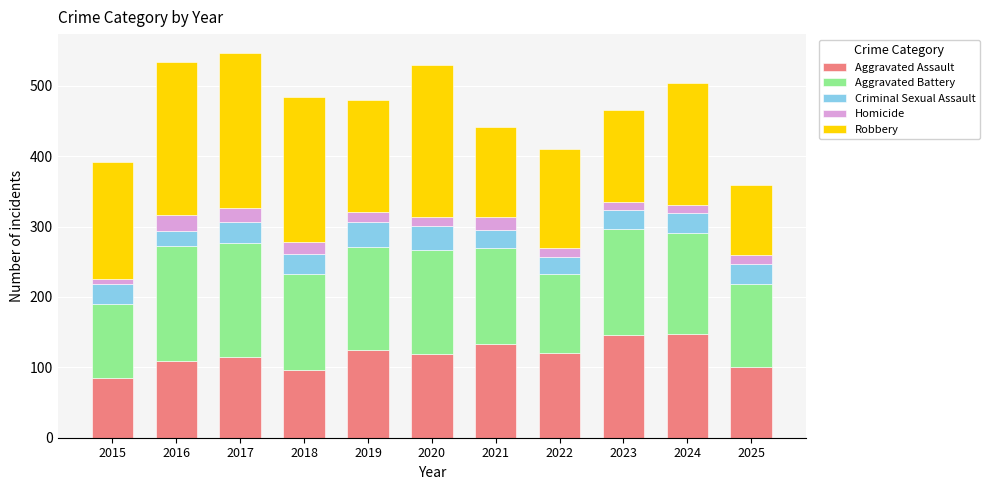

Does the chart contain any negative values?

No